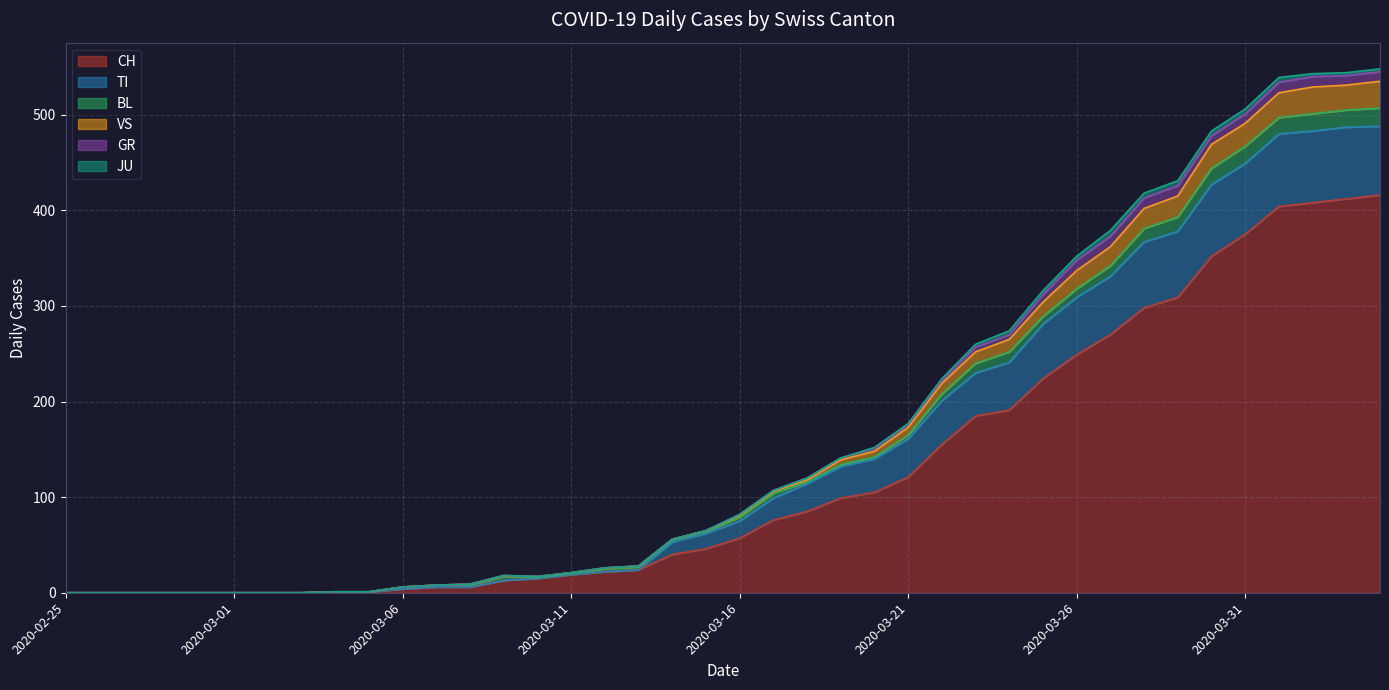

What is the label of the 24th point from the right?

2020-03-12